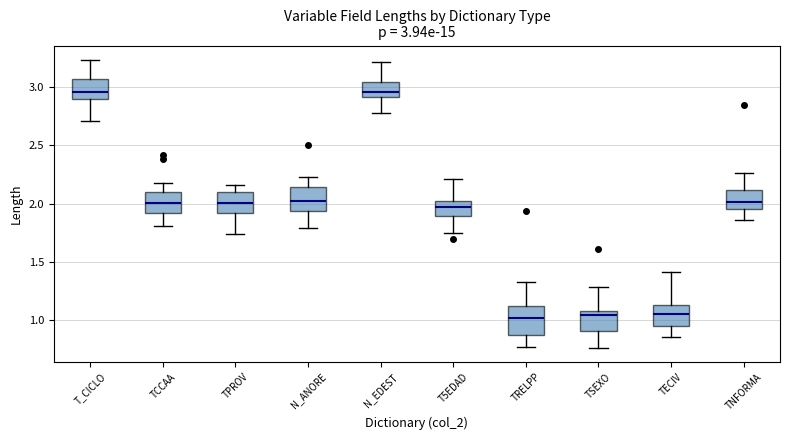

Comparing the boxes themselves (not the whiskers), which one is the tallest?

TRELPP